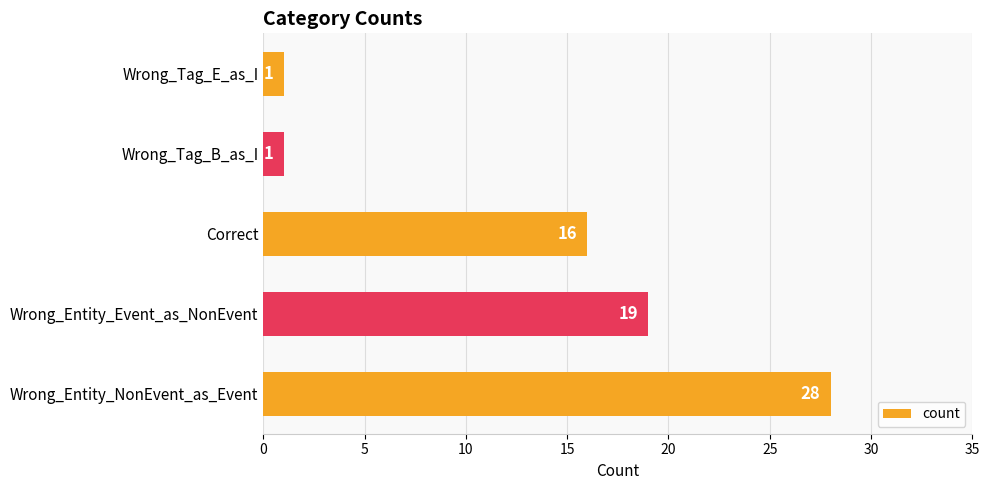

What is the change in value from Wrong_Entity_Event_as_NonEvent to Wrong_Tag_E_as_I?

-18